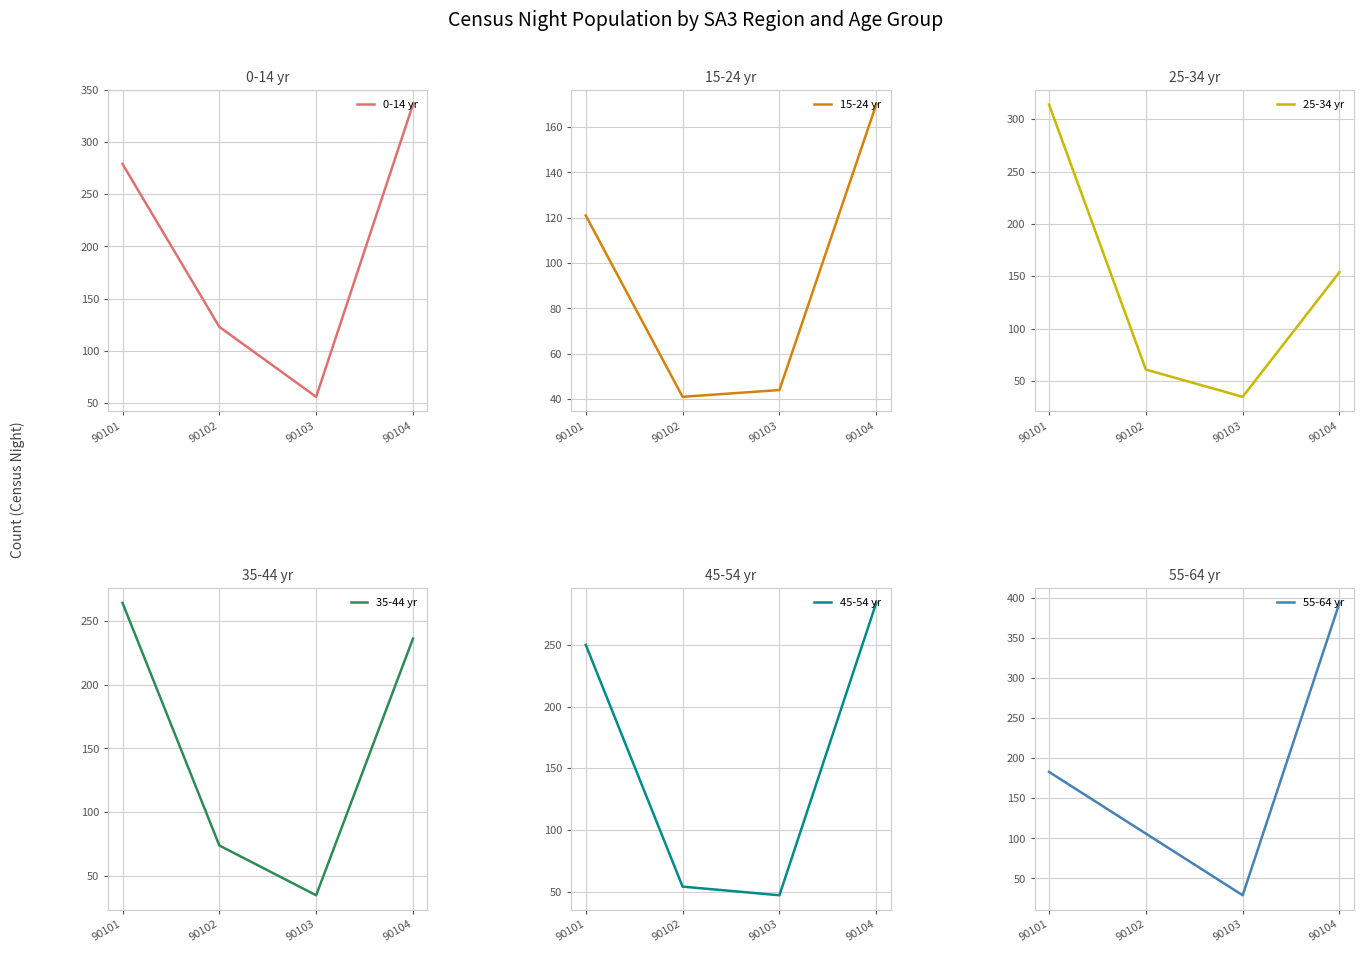

The 25-34 yr series shows 314 at 90101. True or false?

True